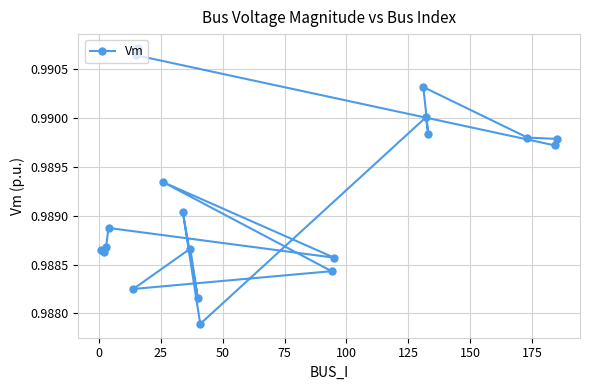

How many values are between 0 and 1?

20